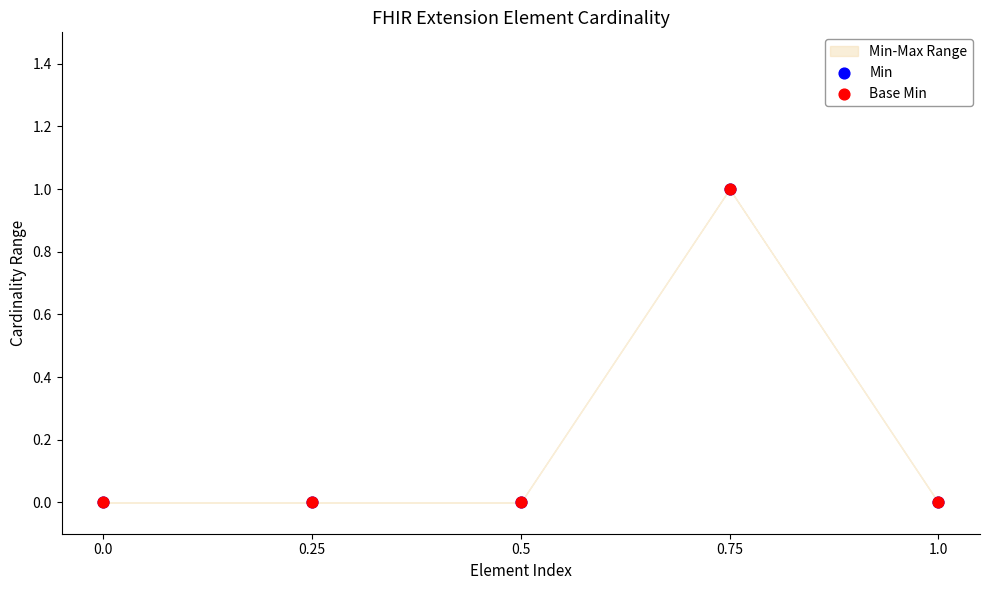

Which series has the largest Y range (max minus min)?

Min